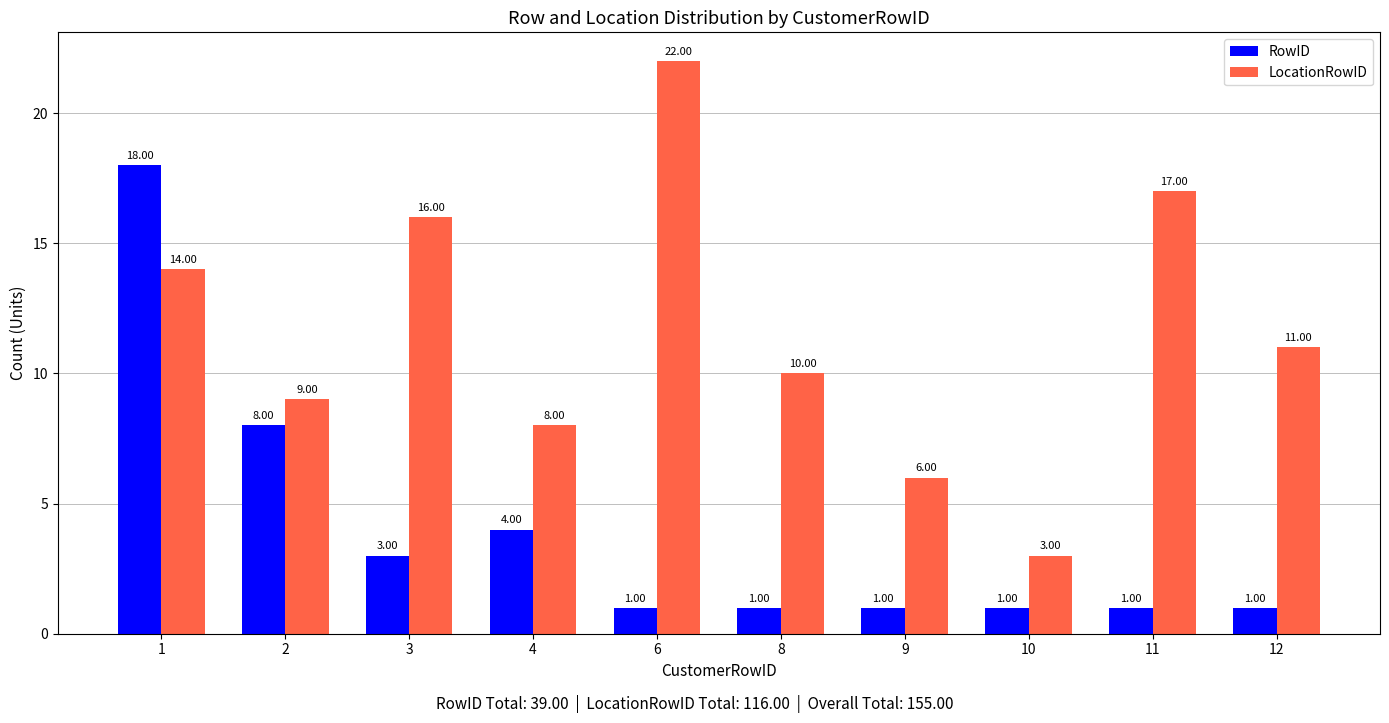

What is the total value across all series at 1?

32